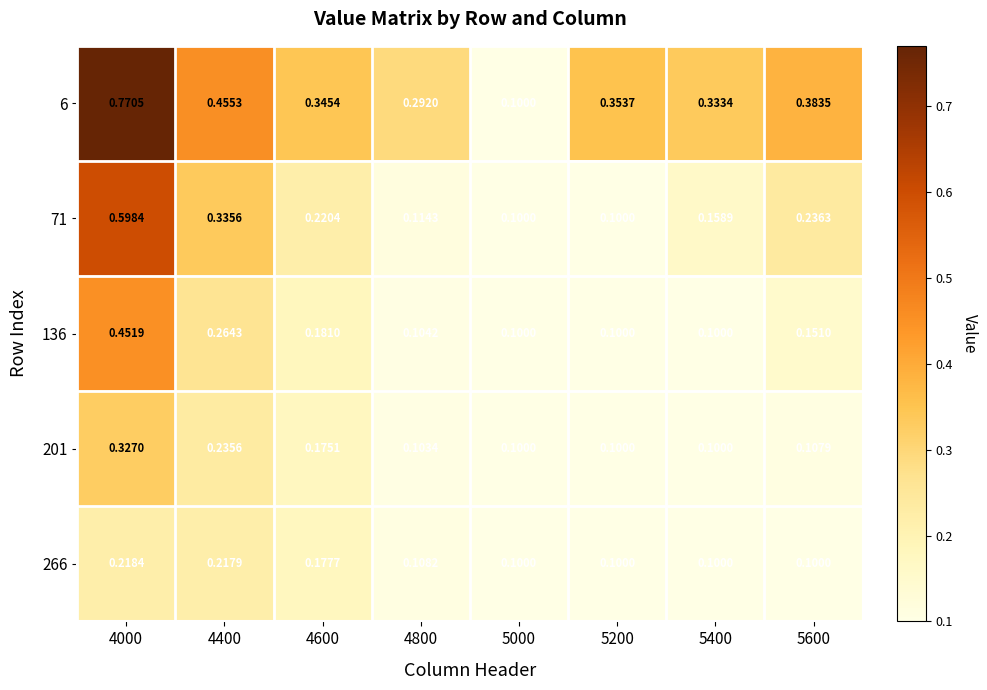

Is the value of 71 at 4600 greater than the value of 6 at 4600?

No